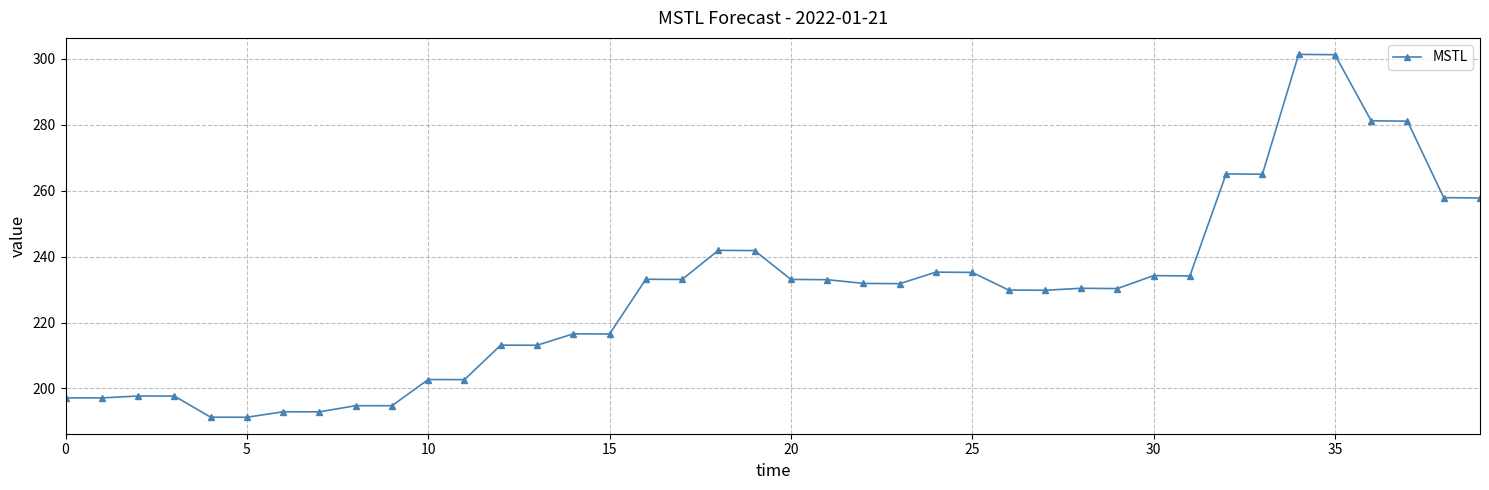

What is the smallest value displayed?

191.3